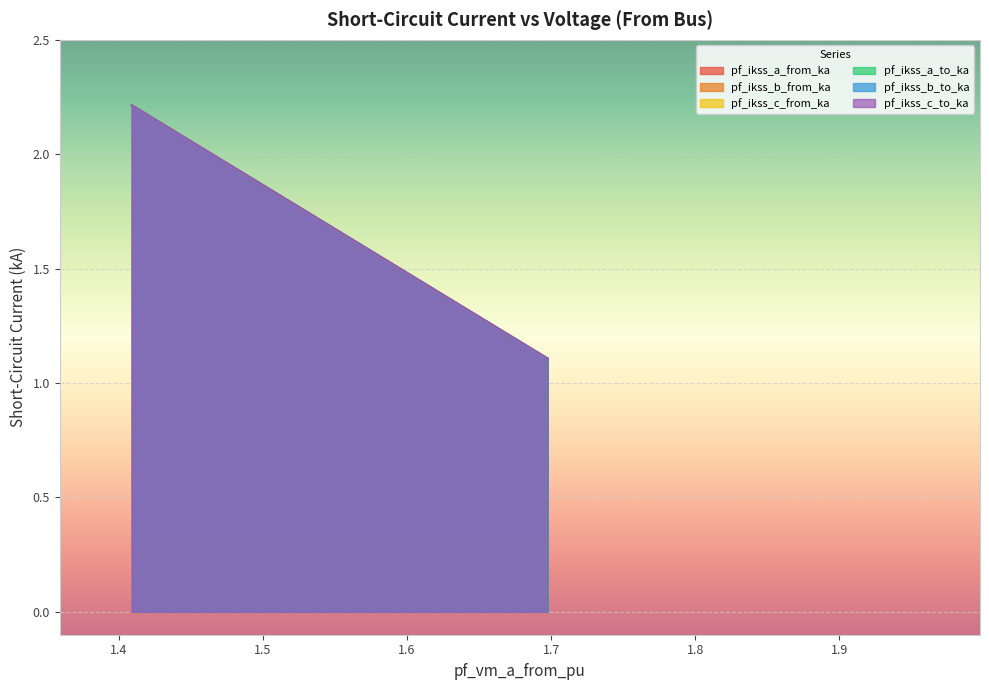

True or false: pf_ikss_c_to_ka and pf_ikss_a_to_ka cross at least once.

False